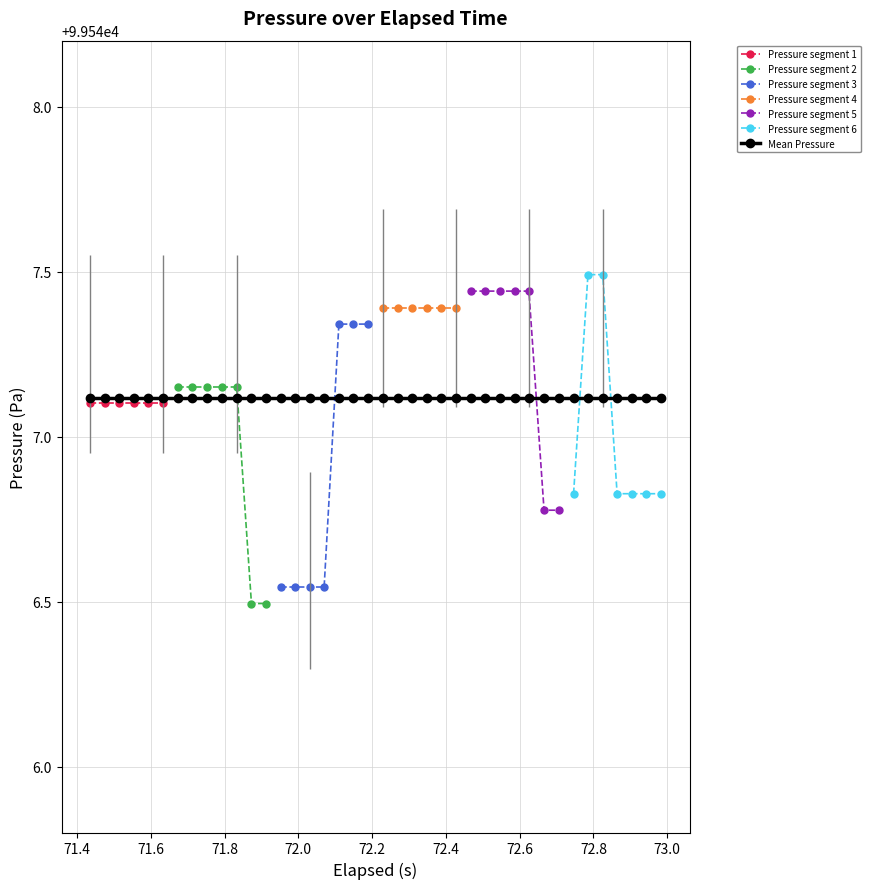

What is the value of the elapsed (s) point at the 40th from the left?

73.0